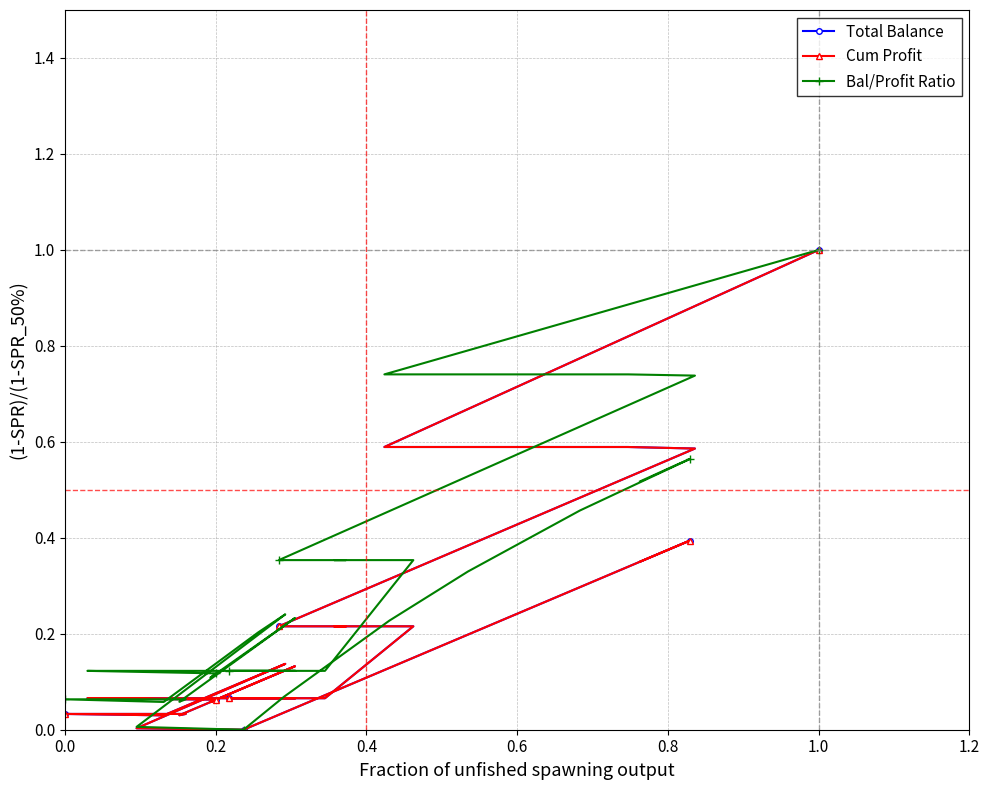

Is it true that Bal/Profit Ratio equals 0.7 at 0.4?

True